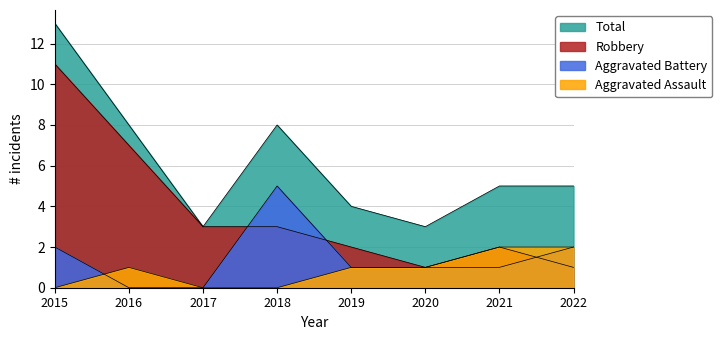

Which category has the lowest value across all series?

2015